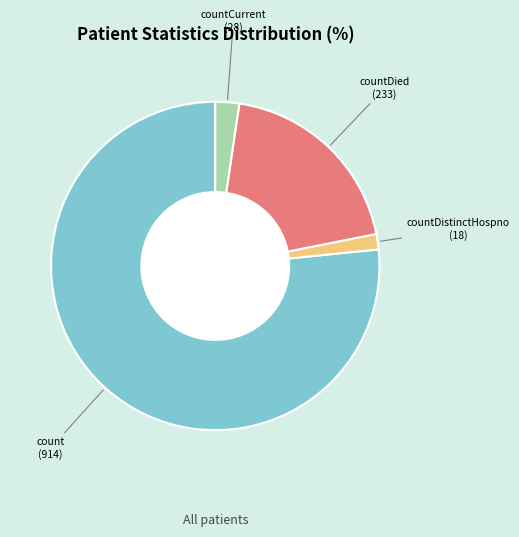

Is there a majority slice in this chart?

Yes